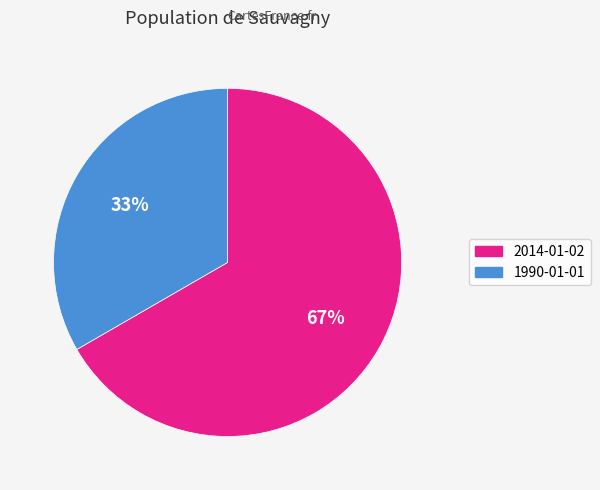

What is the ratio of the value at 2014-01-02 to the value at 1990-01-01?

2.0